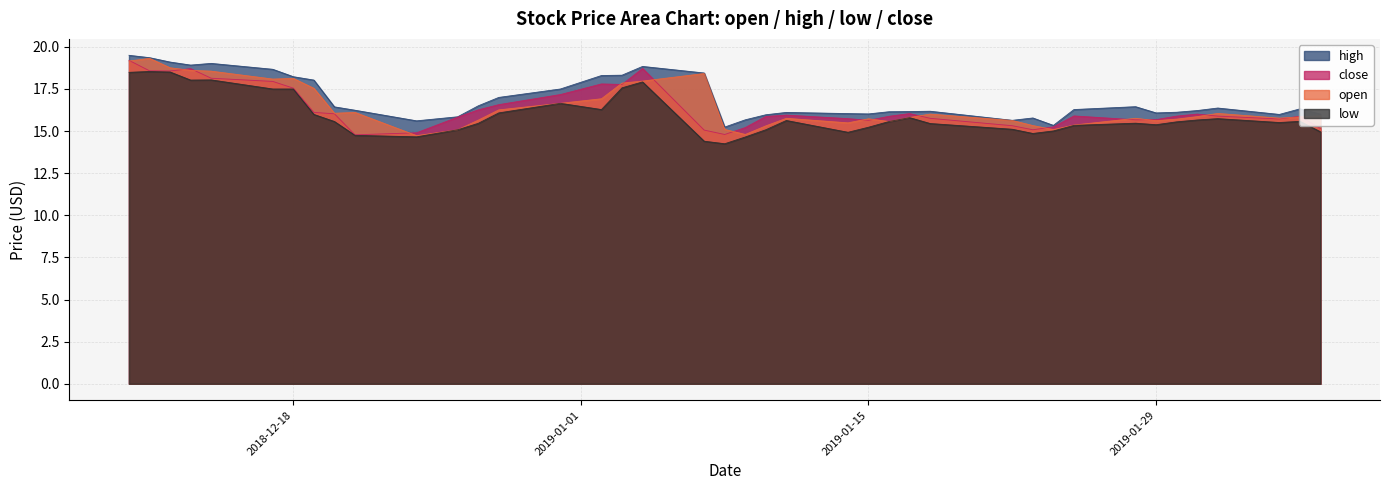

What is the average value of the open series?

16.4